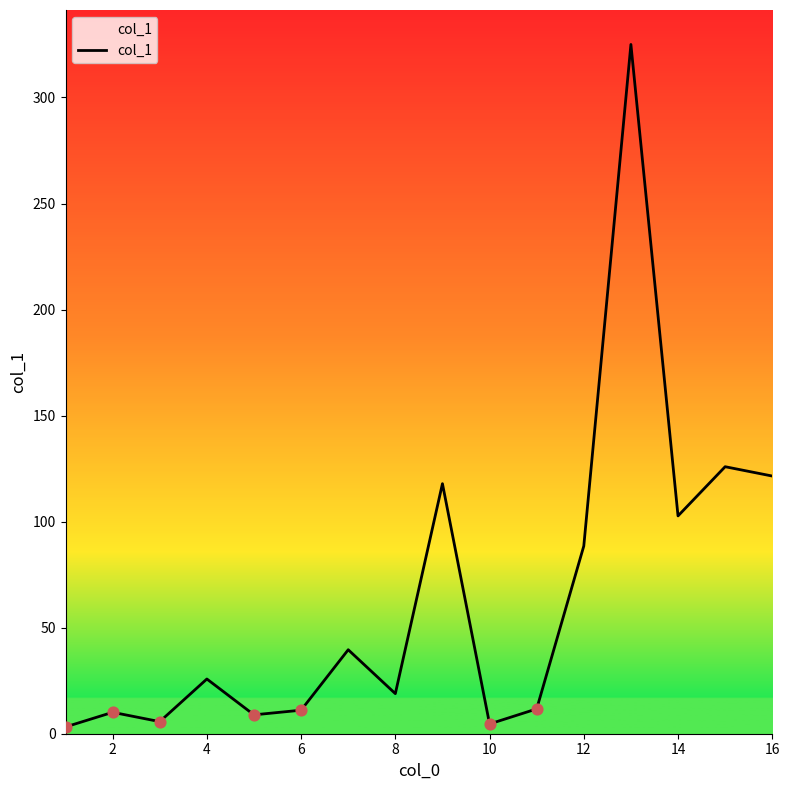

What is the difference between the maximum and minimum values?

321.8